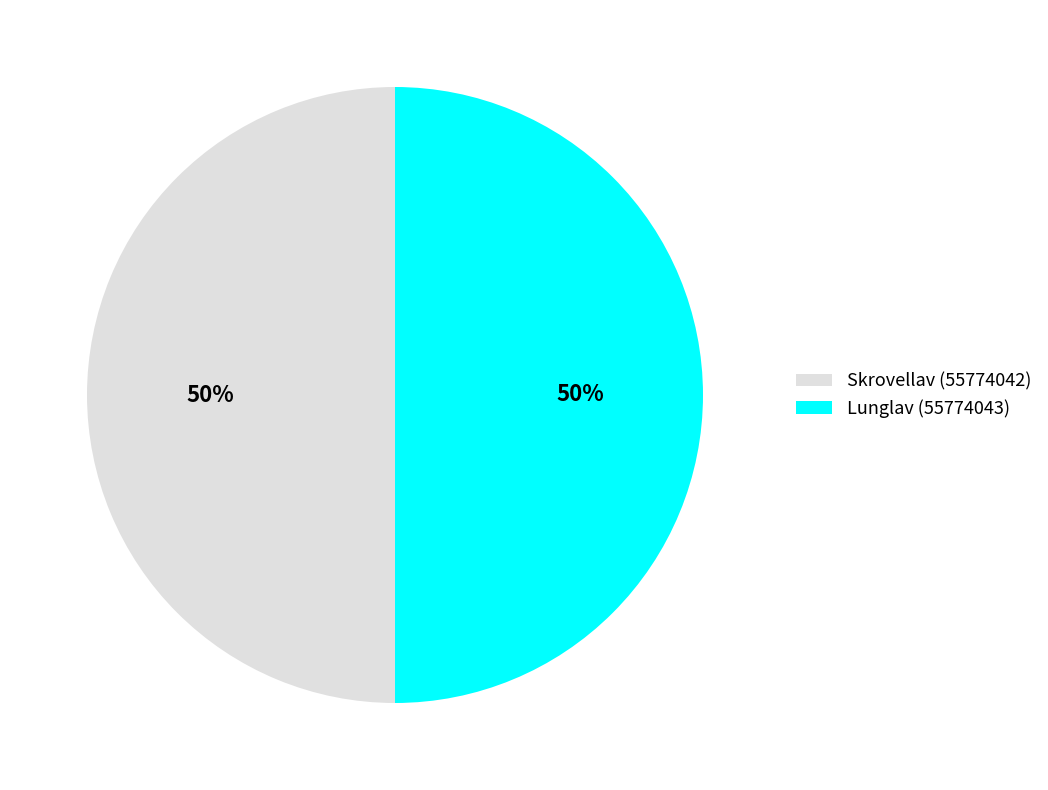

Combined, do Skrovellav (55774042) and Lunglav (55774043) account for over 50%?

Yes